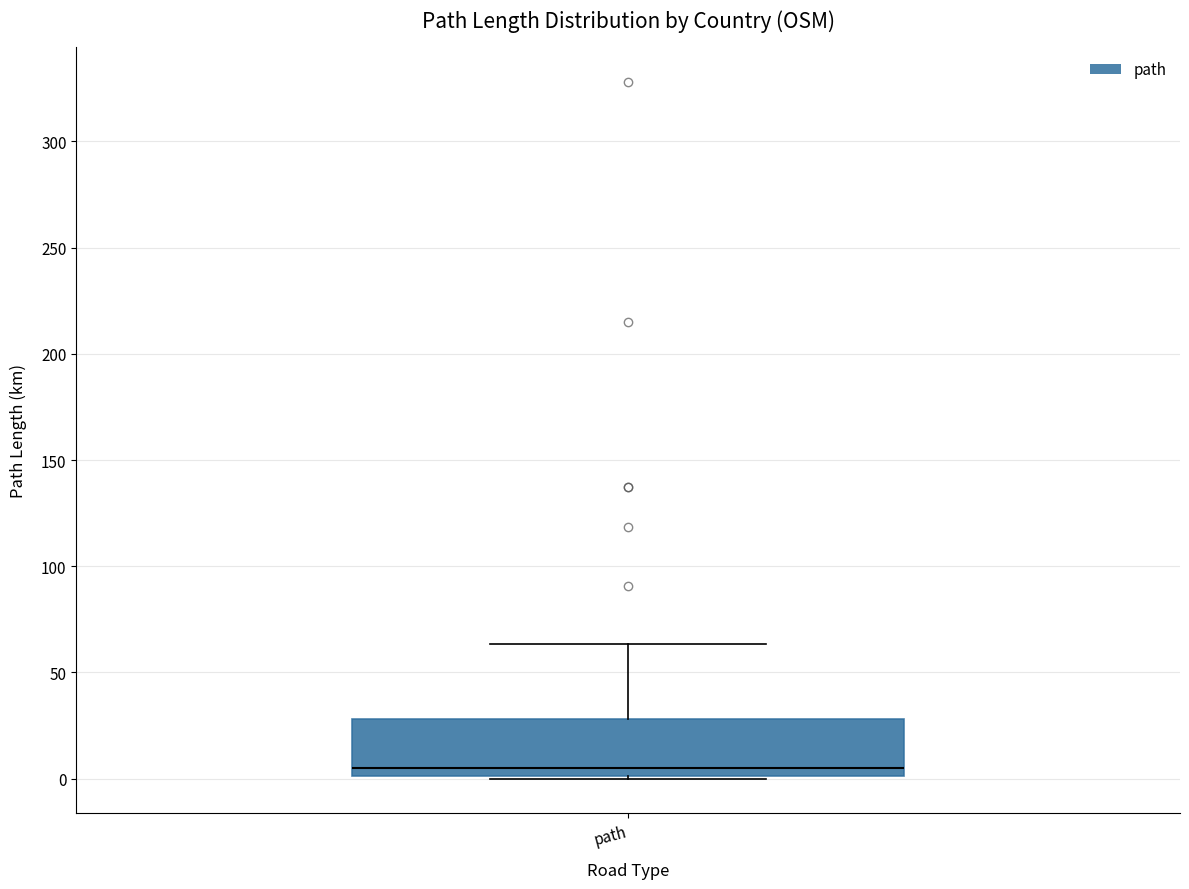

Transcribe this box plot: give where the median line is, the range the box spans, and where the two whiskers end, as read against the y-axis. The values are not printed on the chart, so give them approximately, as read against the axis.

median 5, box 0 to 30, whiskers 0 to 65